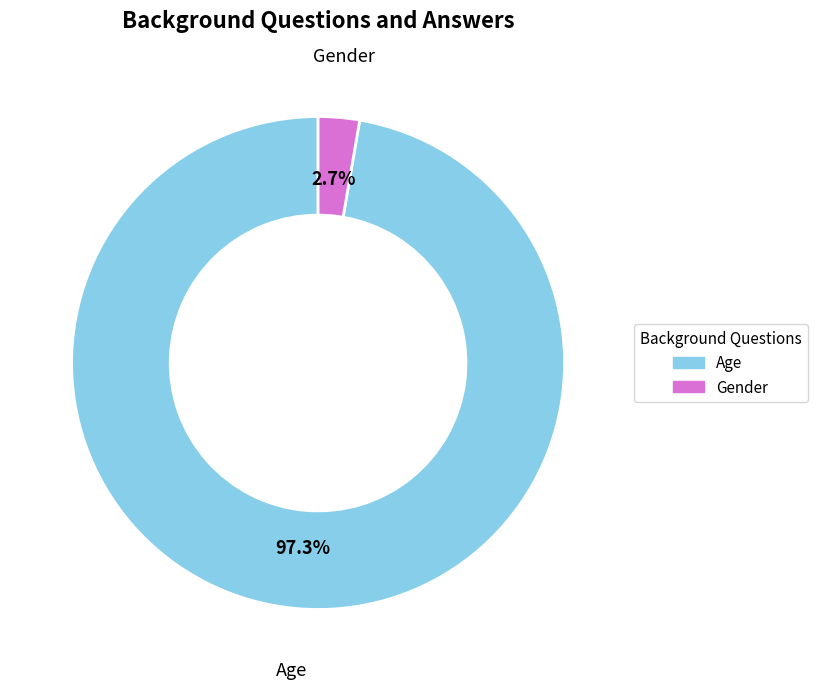

To the nearest percent, what percentage of the pie is Age?

97%